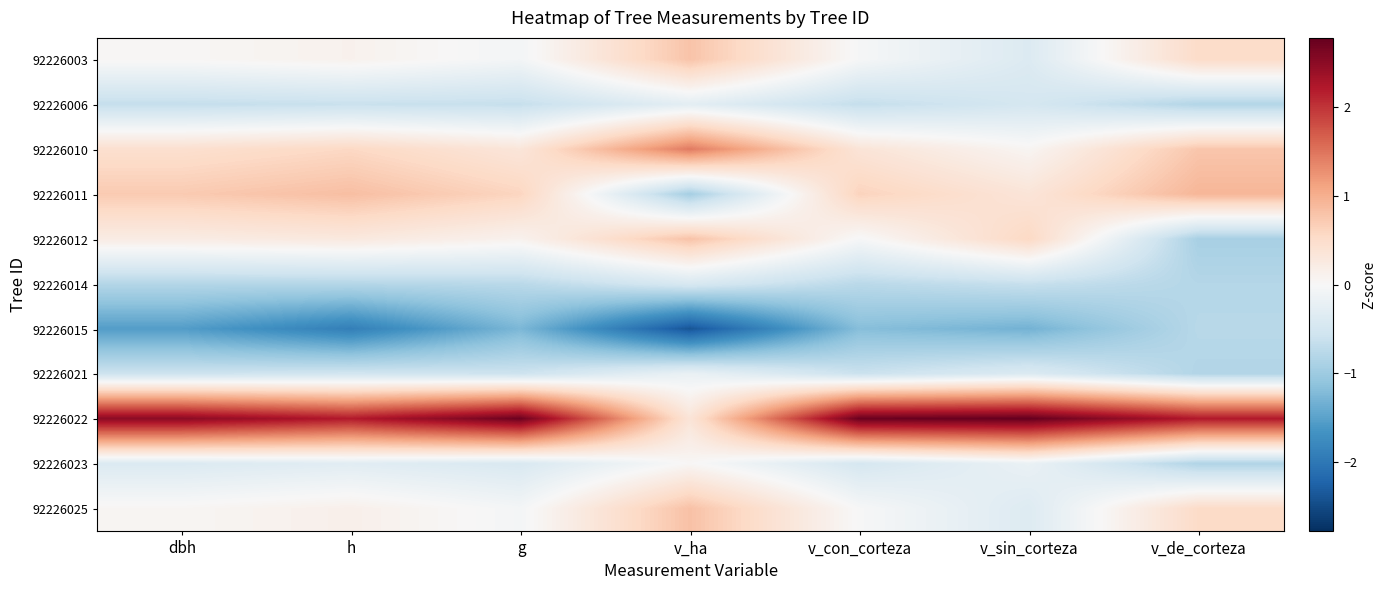

At which category does the chart reach its peak across all series?

v_sin_corteza